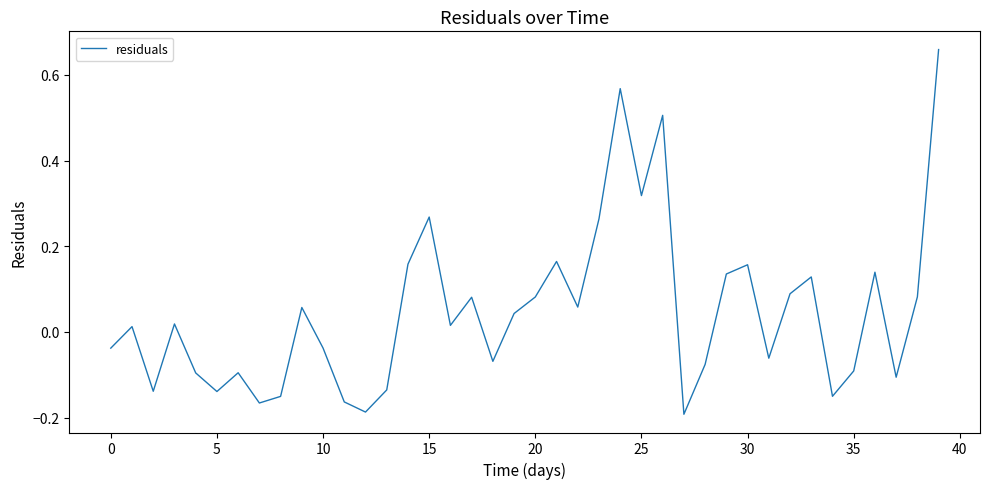

How many lines are shown in the chart?

1